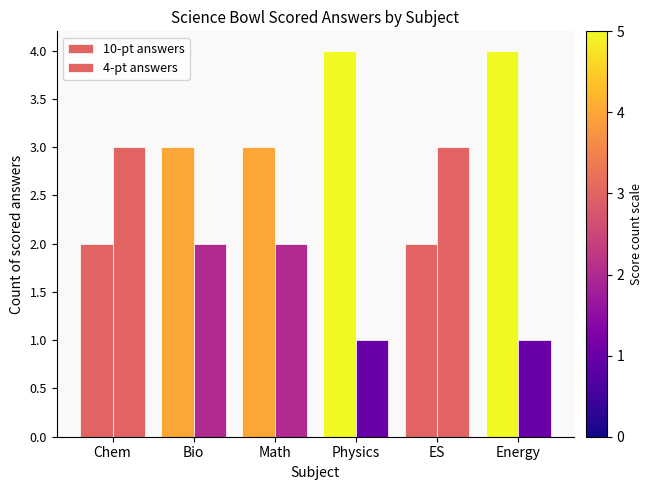

Reading left to right, list all the values displayed in this chart.

10-pt answers: Chem=2	Bio=3	Math=3	Physics=4	ES=2	Energy=4
4-pt answers: Chem=3	Bio=2	Math=2	Physics=1	ES=3	Energy=1